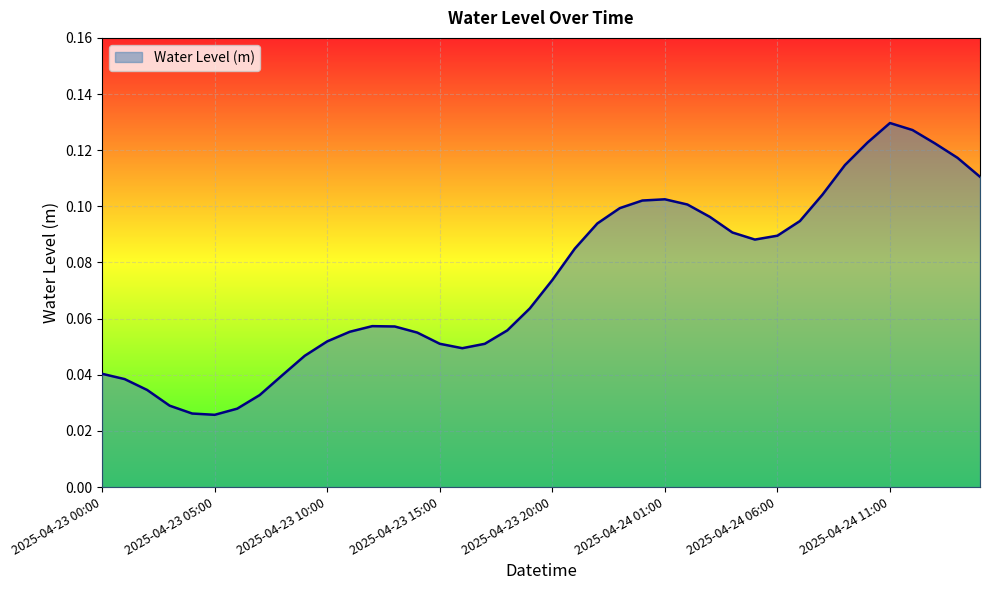

What is the sum of all values?

3.0